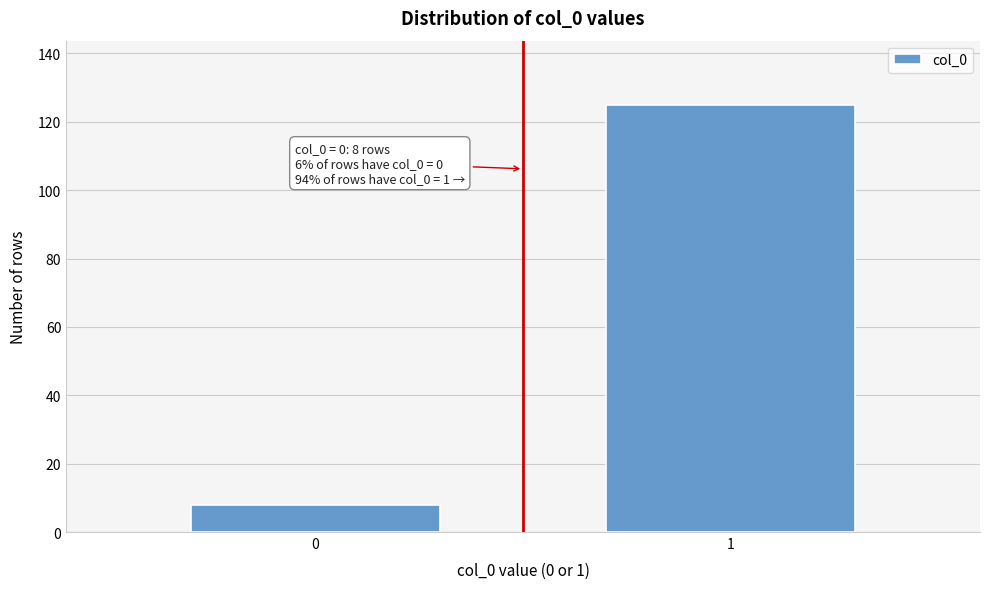

Reading left to right, list all the values displayed in this chart.

0=8	1=125